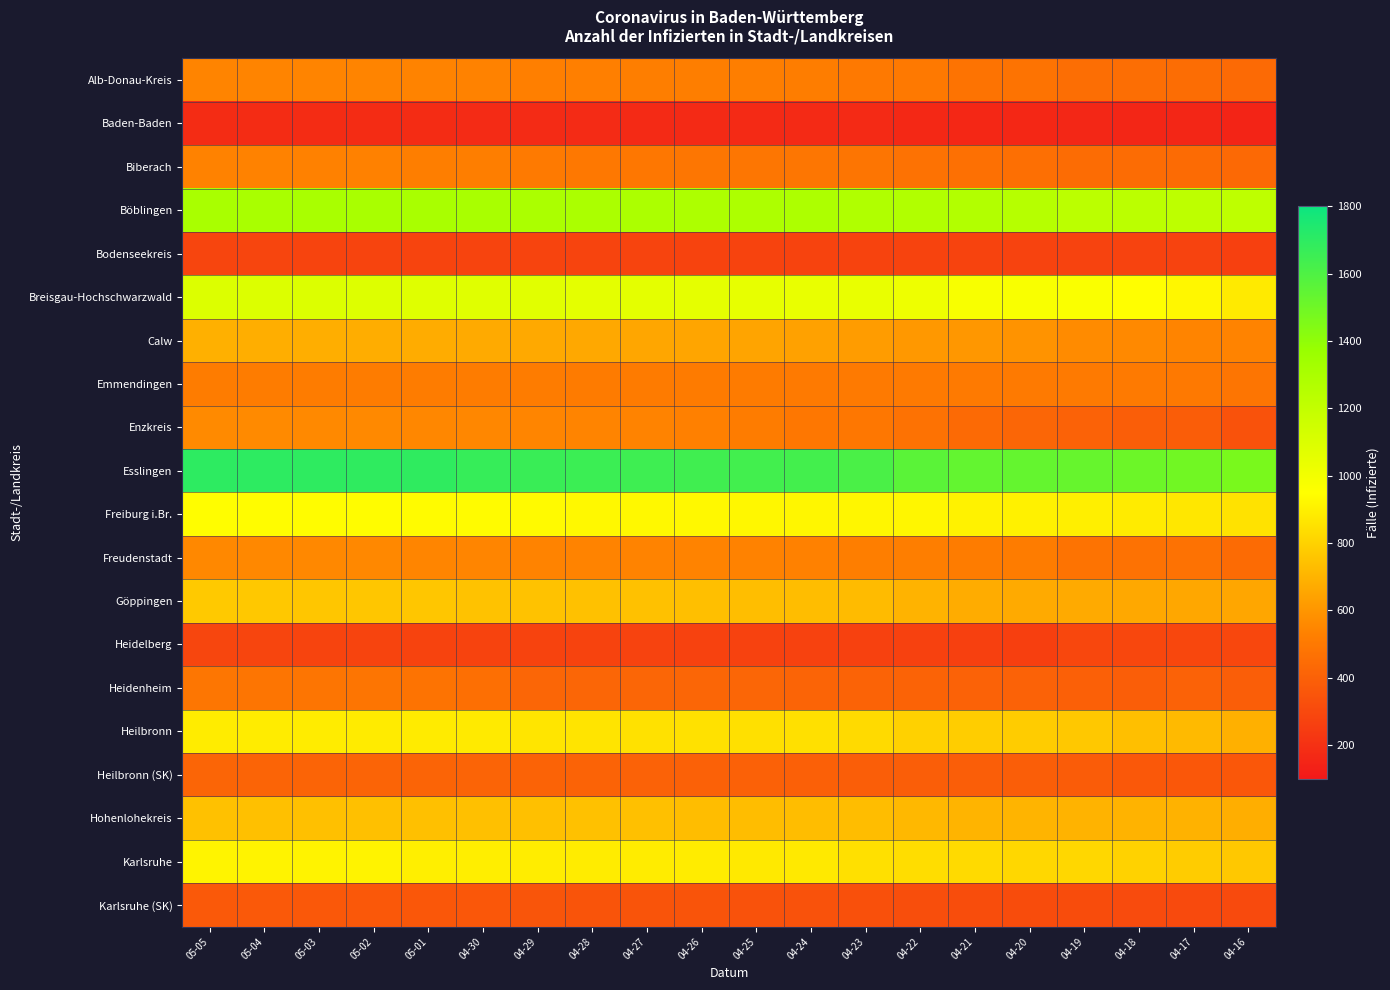

What is the minimum value shown in the chart?

149